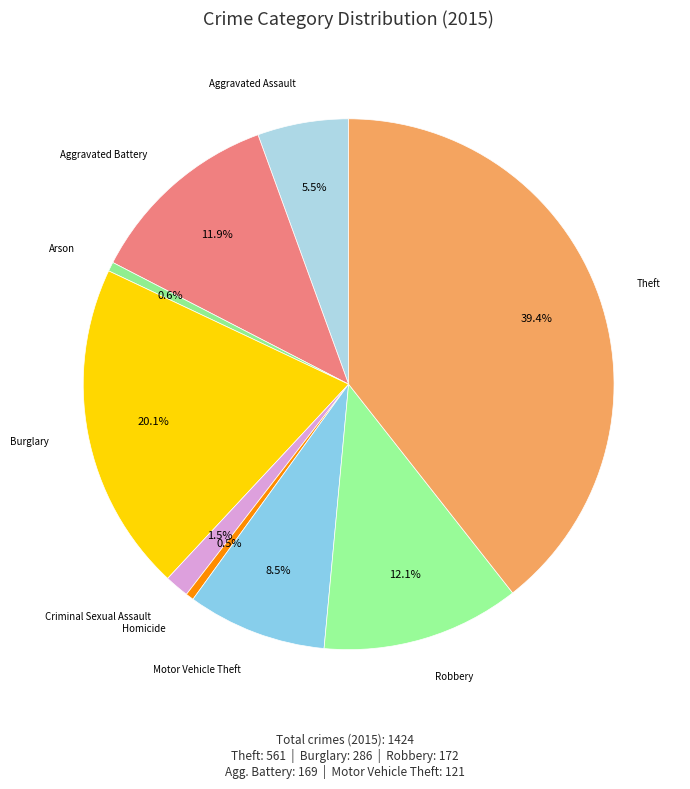

How many segments does this pie chart have?

9